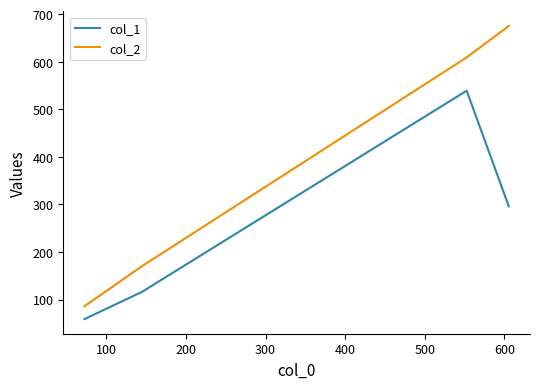

How many series are shown in this chart?

2